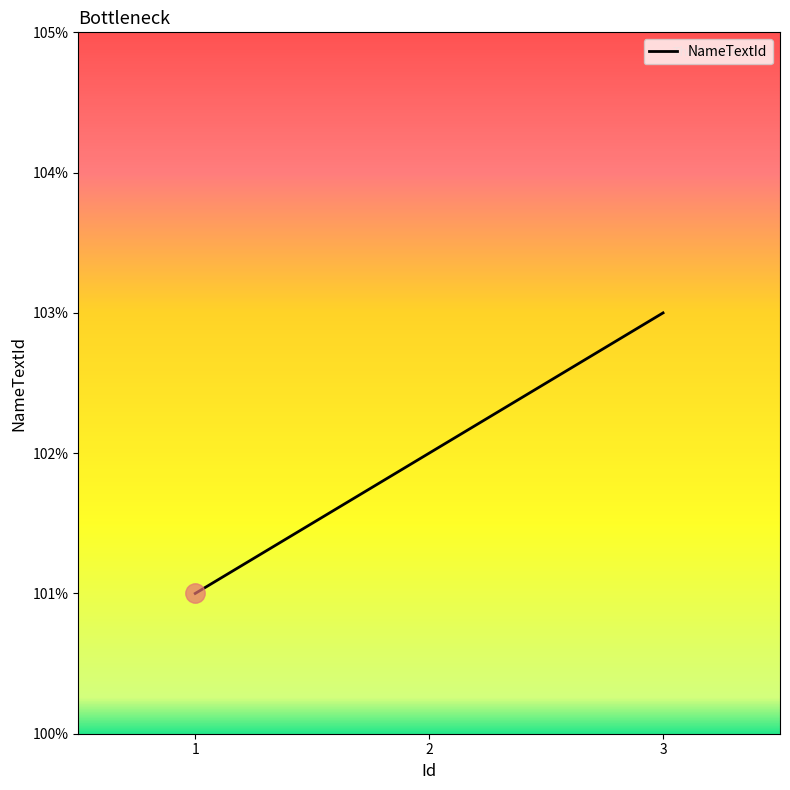

The value at 3 is 171. True or false?

False